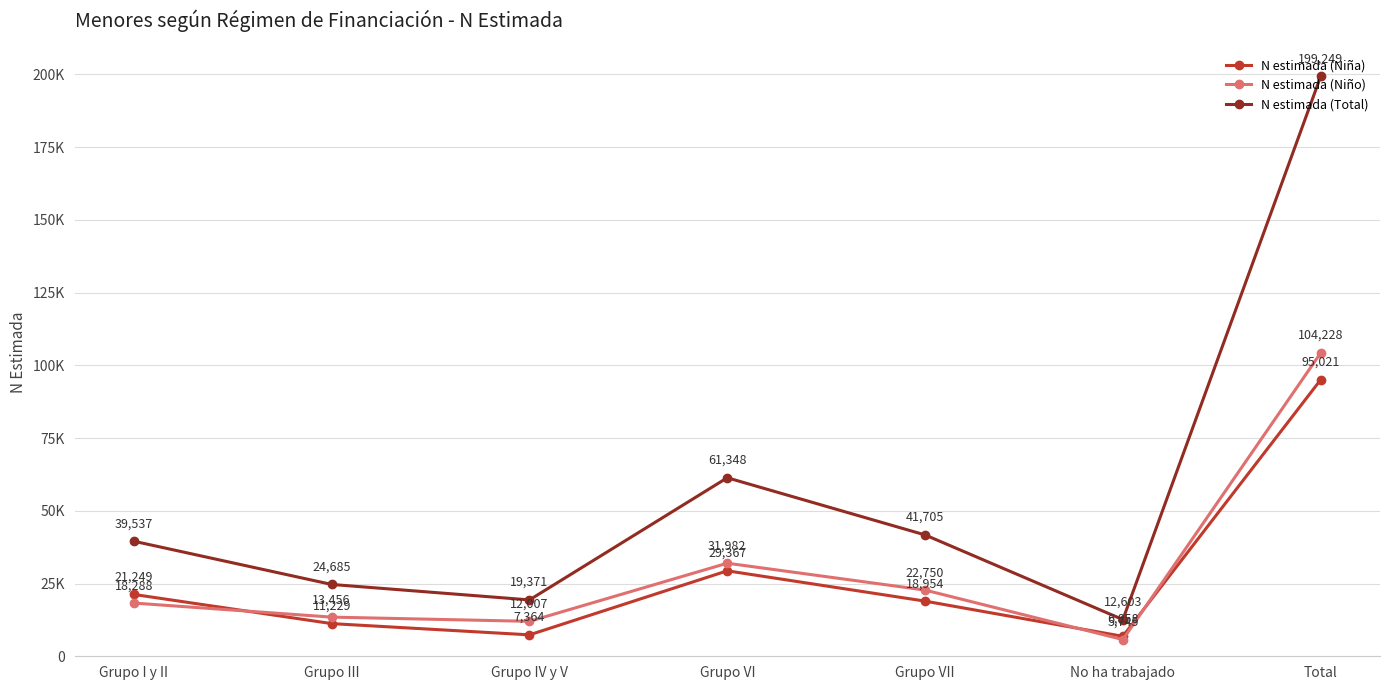

What are all the series names shown in the legend?

N estimada (Niña), N estimada (Niño), N estimada (Total)